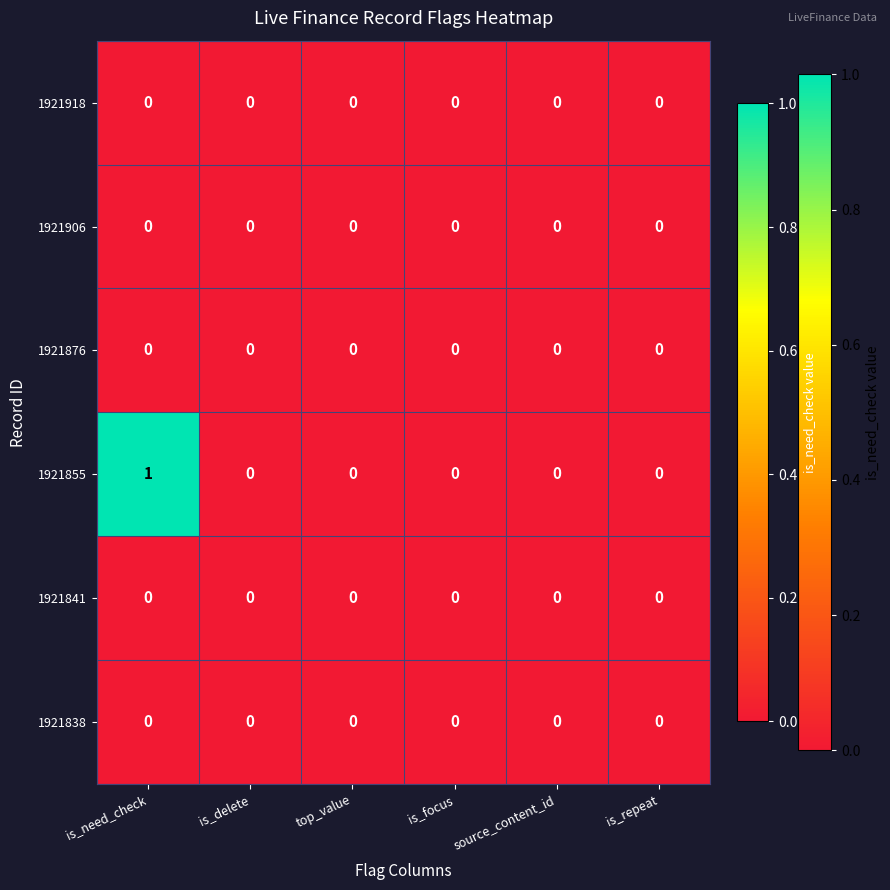

Which series has the largest range (max minus min)?

1921855